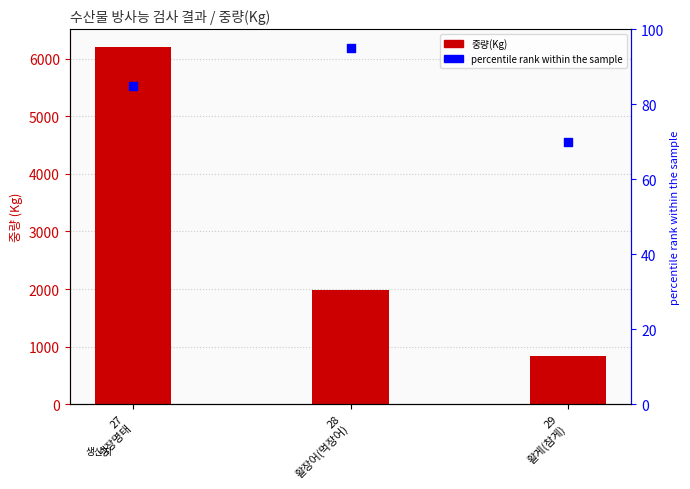

At how many categories does at least one series exceed 3530?

1